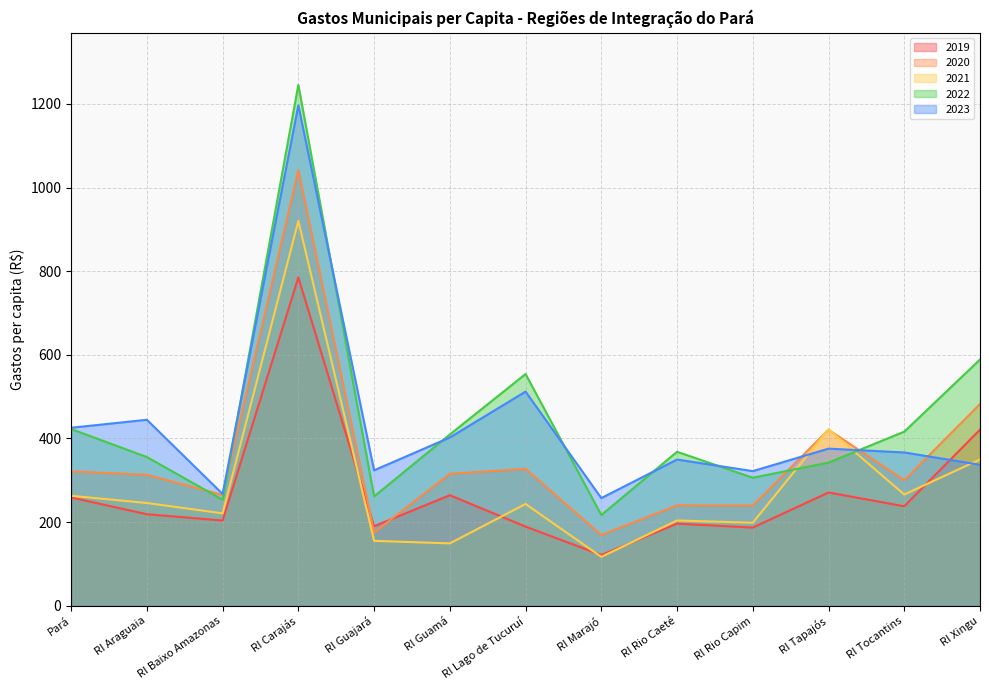

What is the difference between the 2019 values at RI Marajó and RI Baixo Amazonas?

82.4